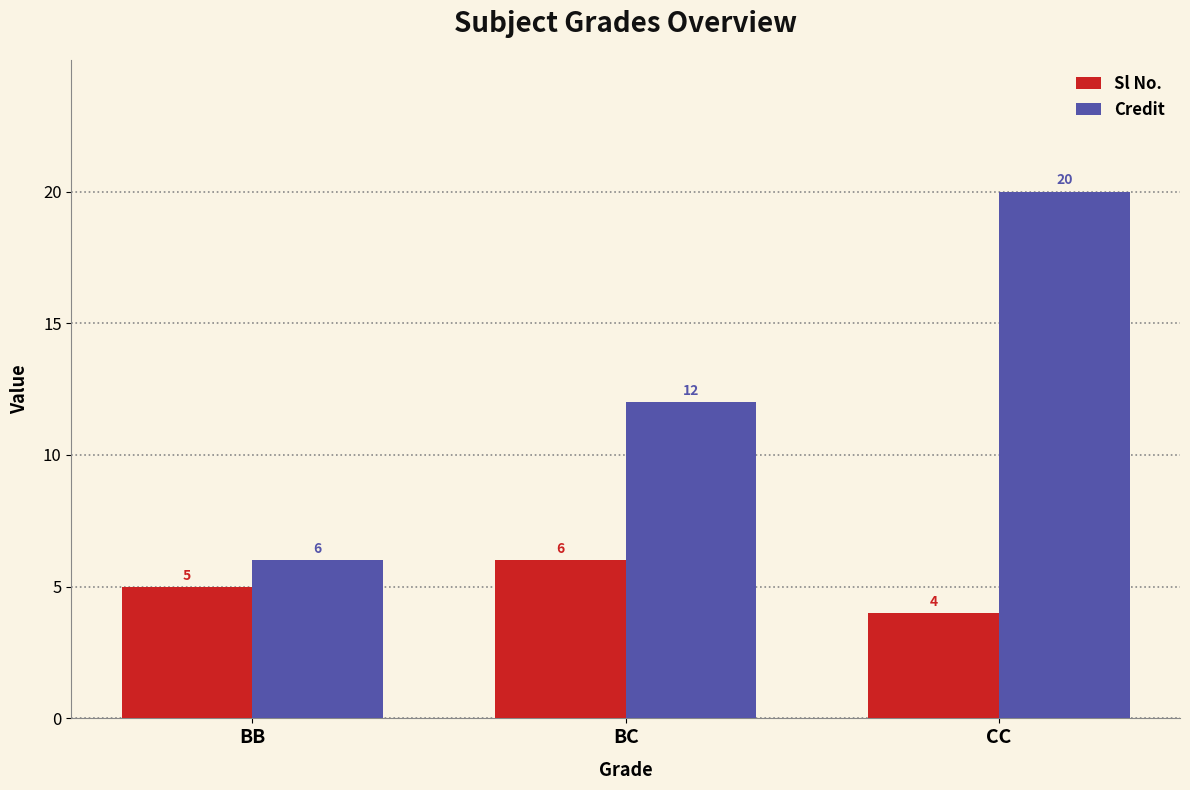

What is the maximum value shown in the chart?

20